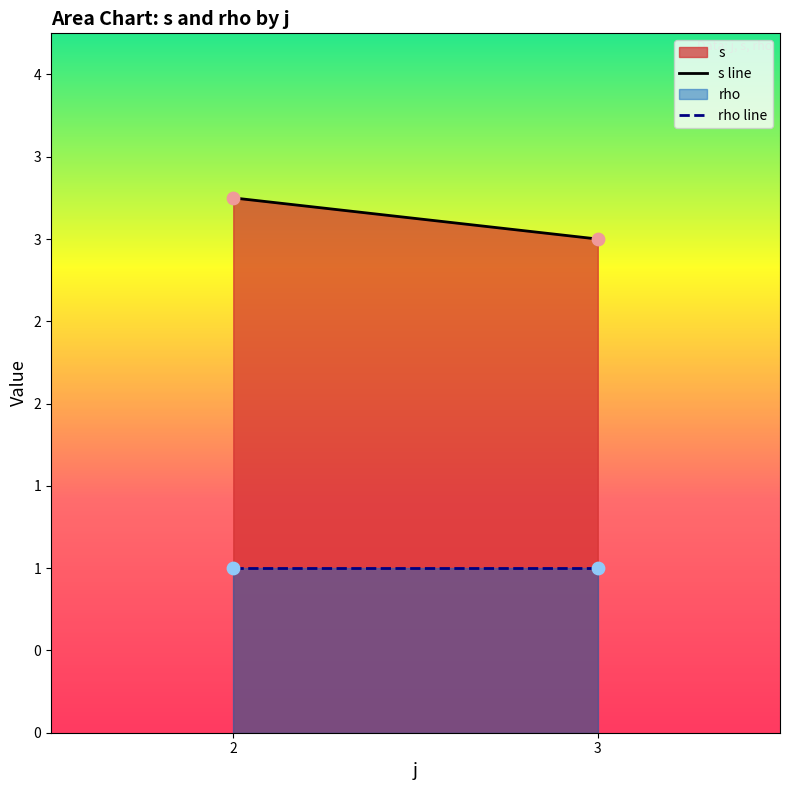

At which category is the sum across all series the highest?

2